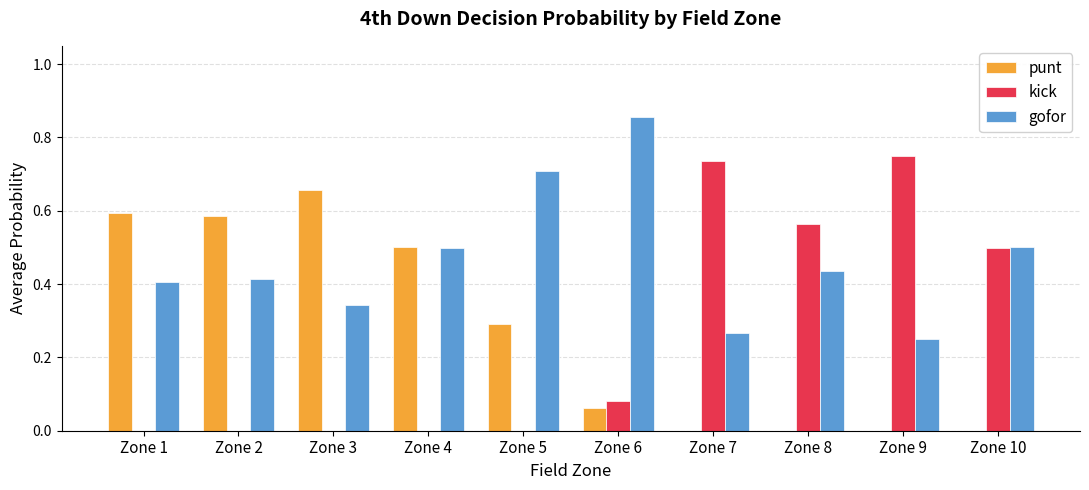

What is the total value across all series at Zone 7?

1.0